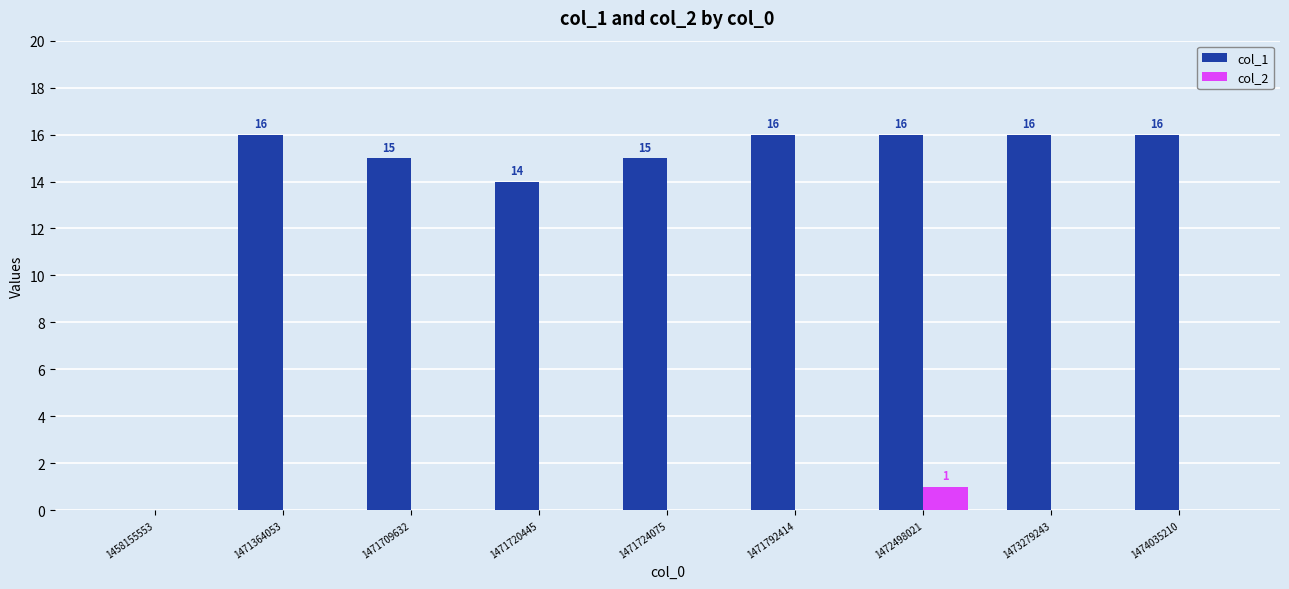

The col_2 series shows 0 at 1471364053. True or false?

True